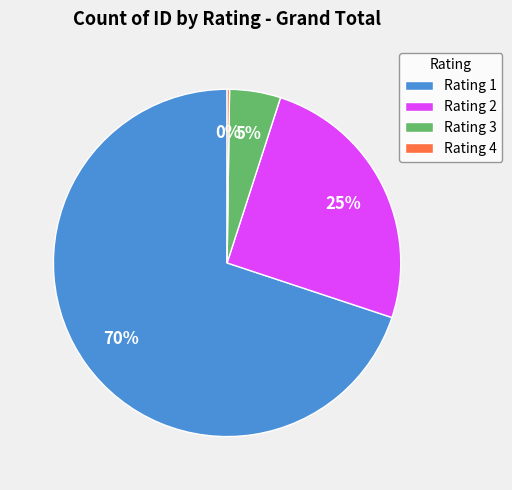

To the nearest percent, what is the average slice percentage?

25%